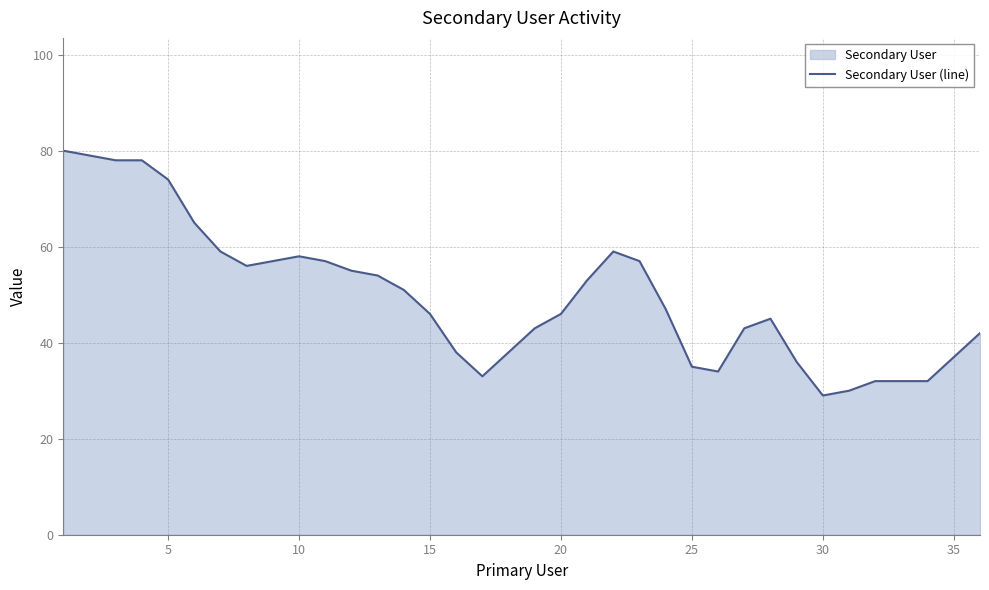

Is it true that the value at 10 is 18?

False